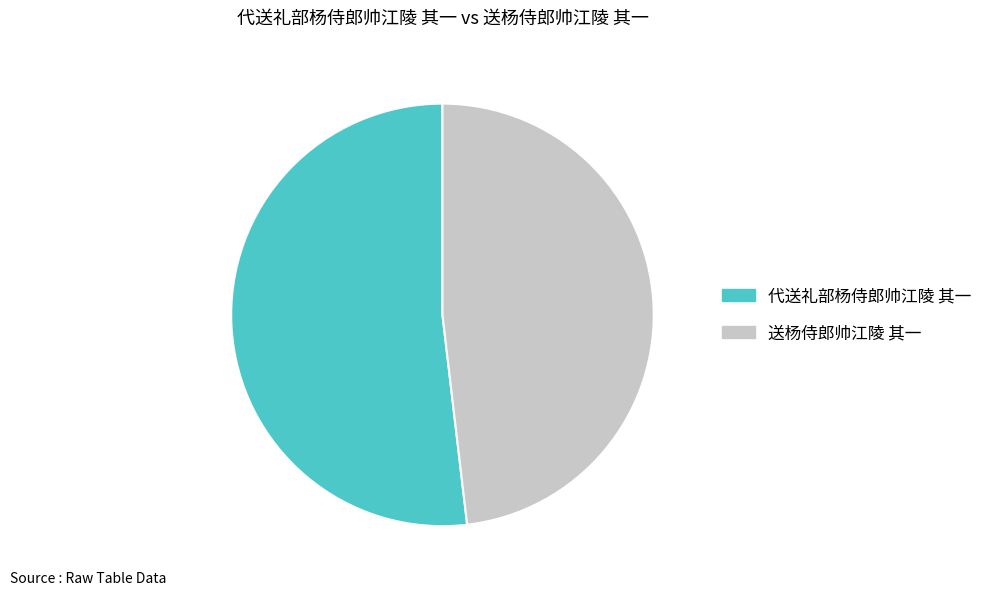

Does 送杨侍郎帅江陵 其一 account for over 50% of the chart?

No